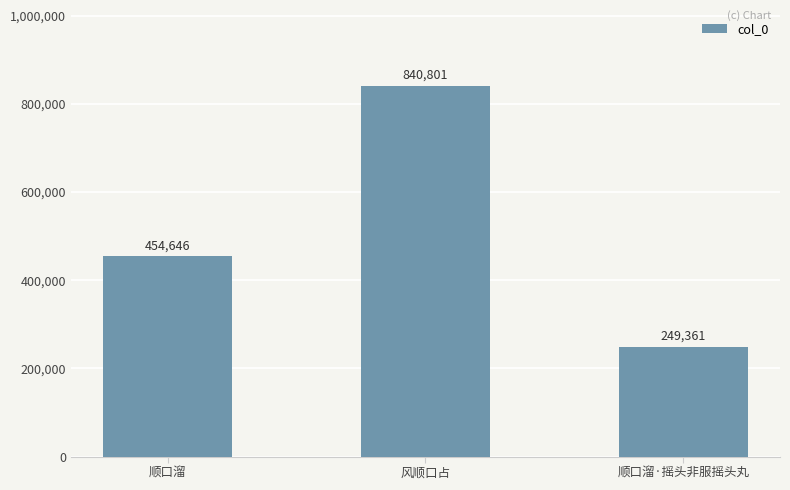

Which label corresponds to the smallest value in the chart?

顺口溜·摇头非服摇头丸